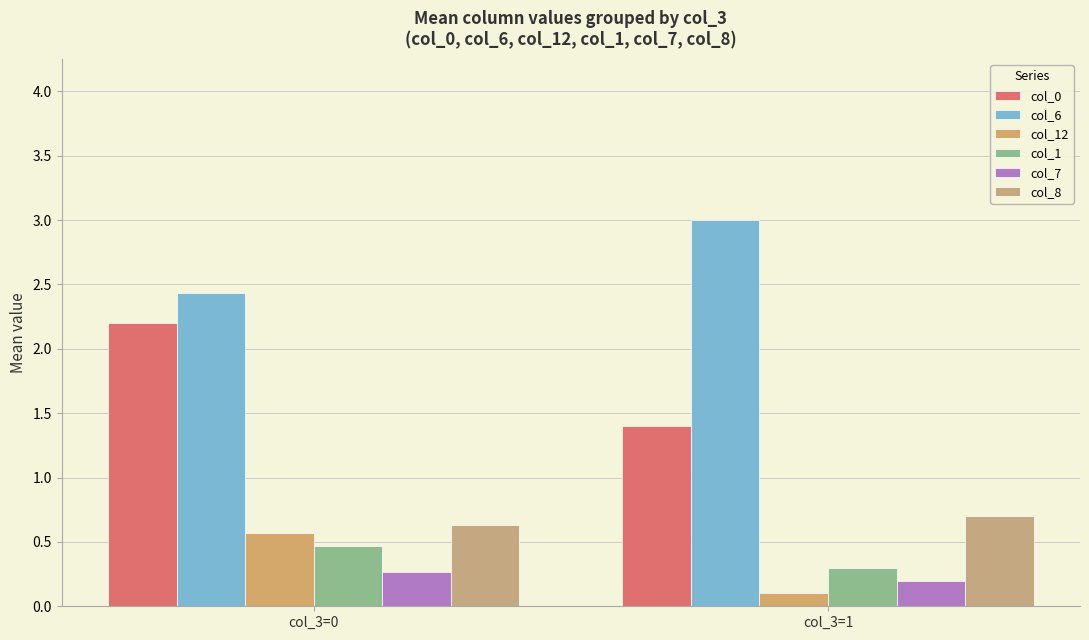

True or false: col_1 has a value of 0.5 at col_3=0.

True